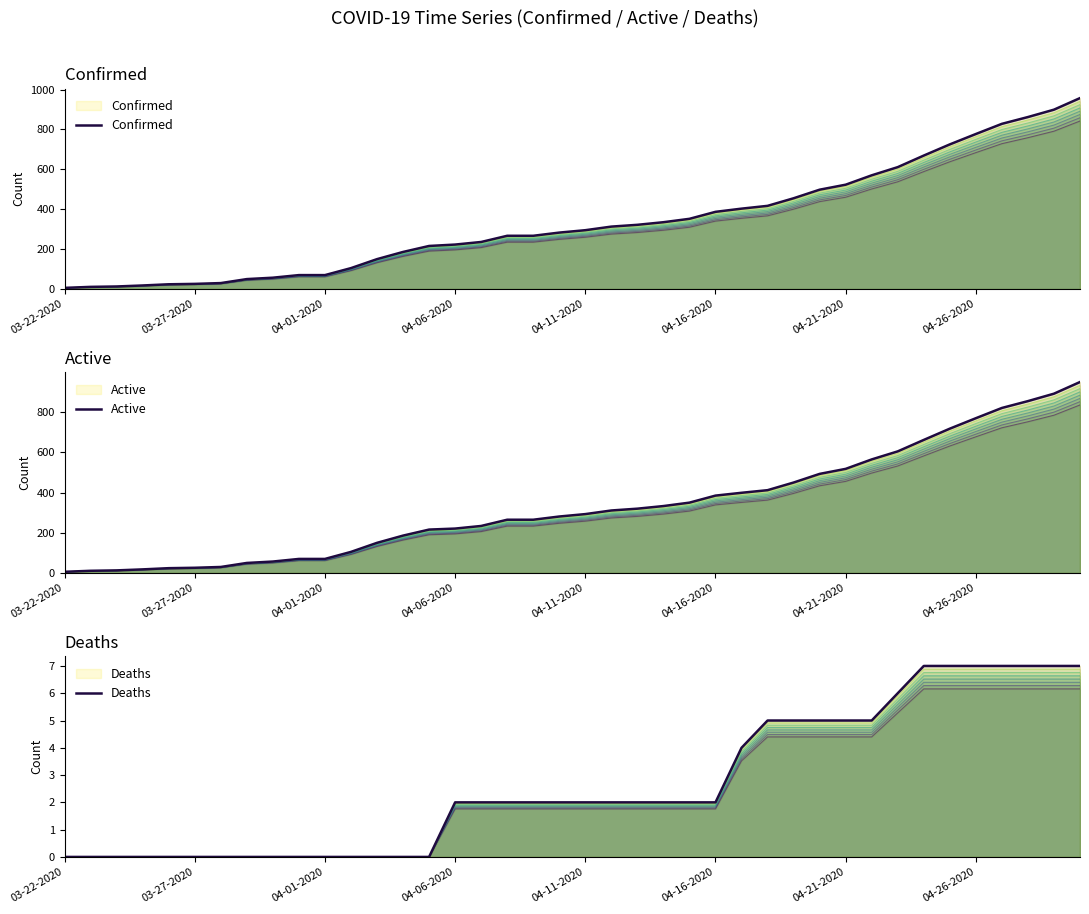

Does the chart display data point markers on the line(s)?

No